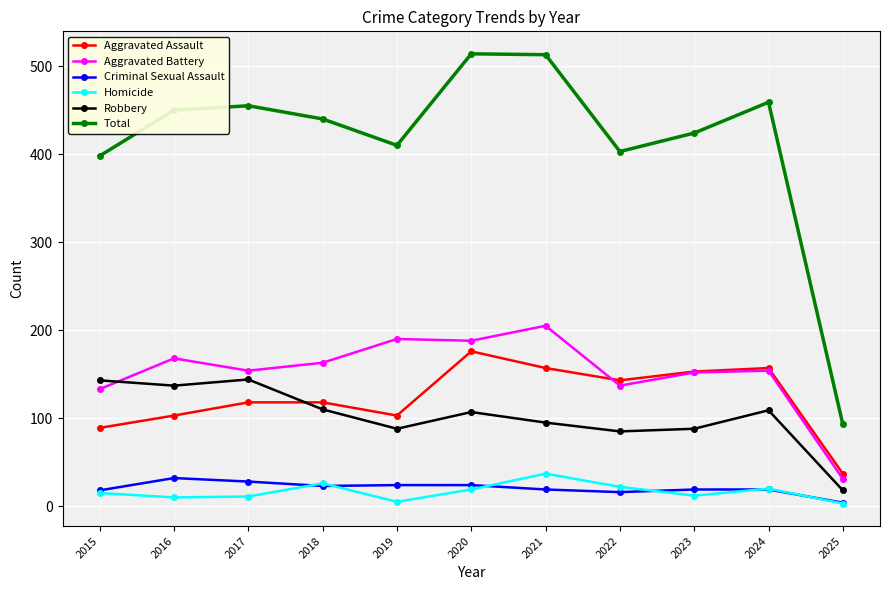

Which category has the highest value in the Aggravated Assault series?

2020